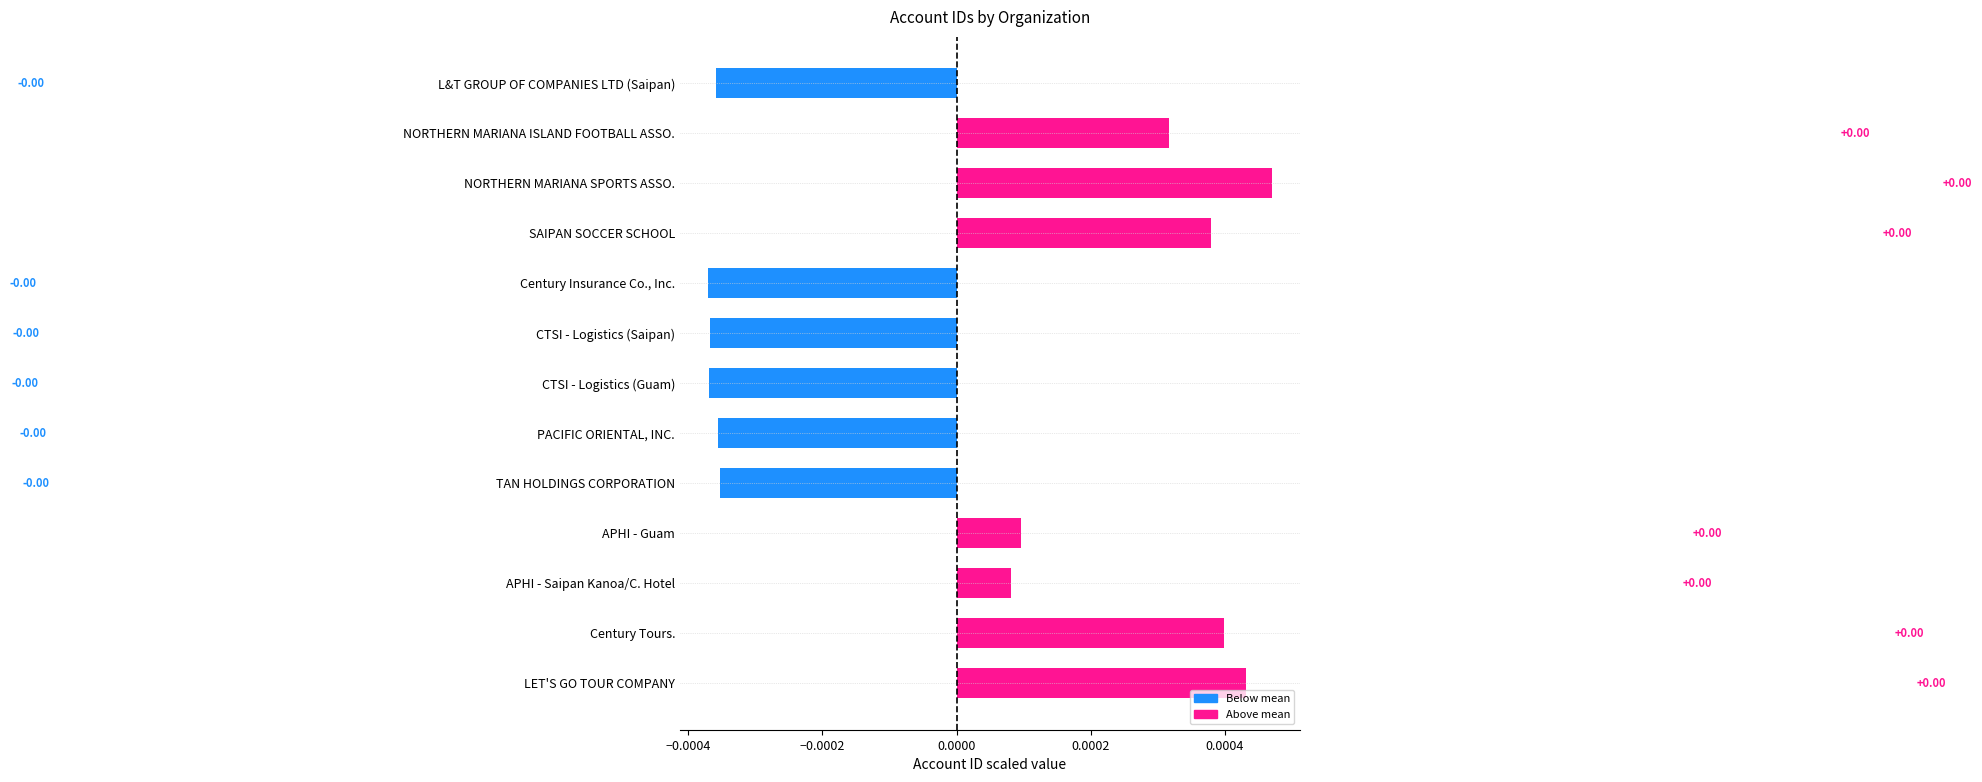

What is the label of the 2nd bar from the bottom?

Century Tours.